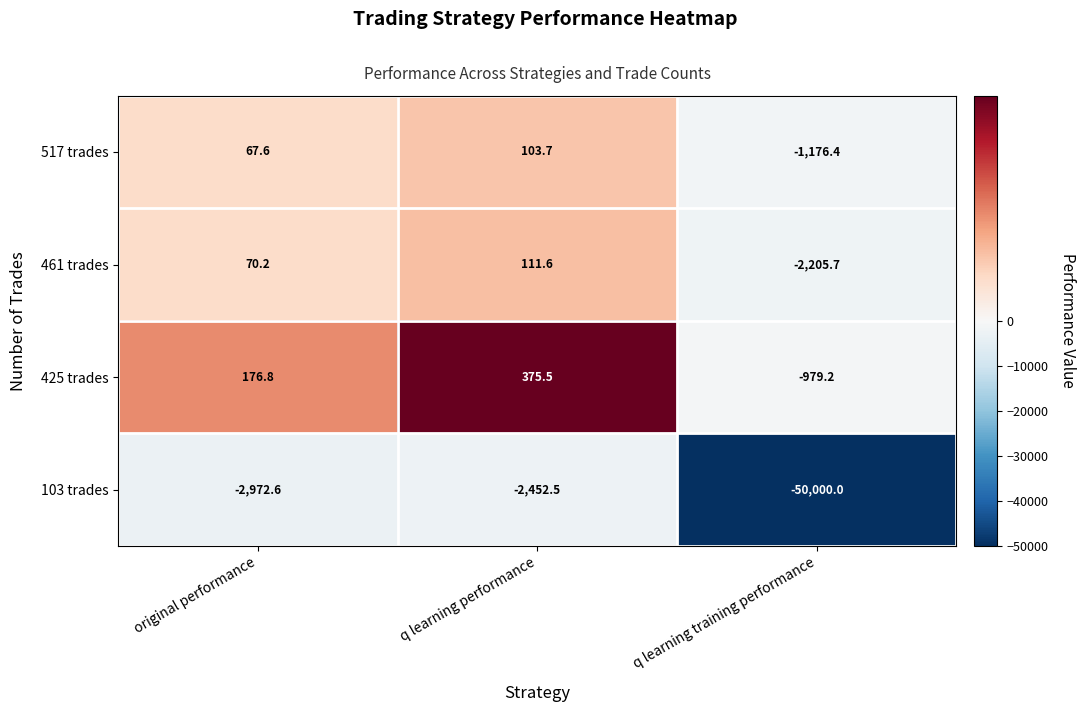

At which label does 517 trades first exceed 67?

original performance